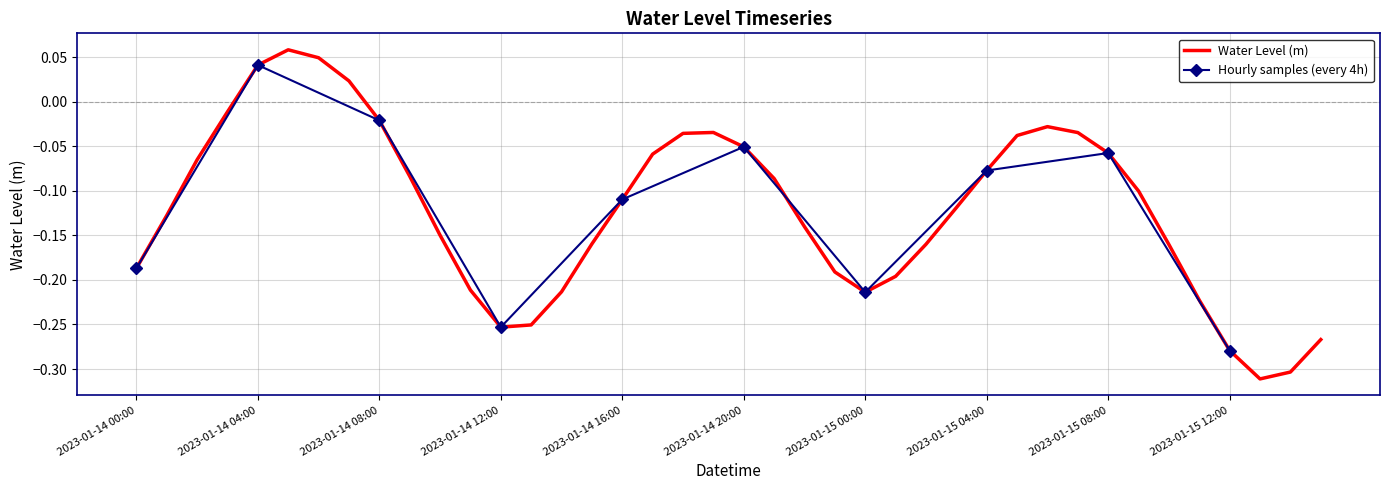

What is the change in value from 2023-01-14 04:00 to 2023-01-15 15:00?

-0.3